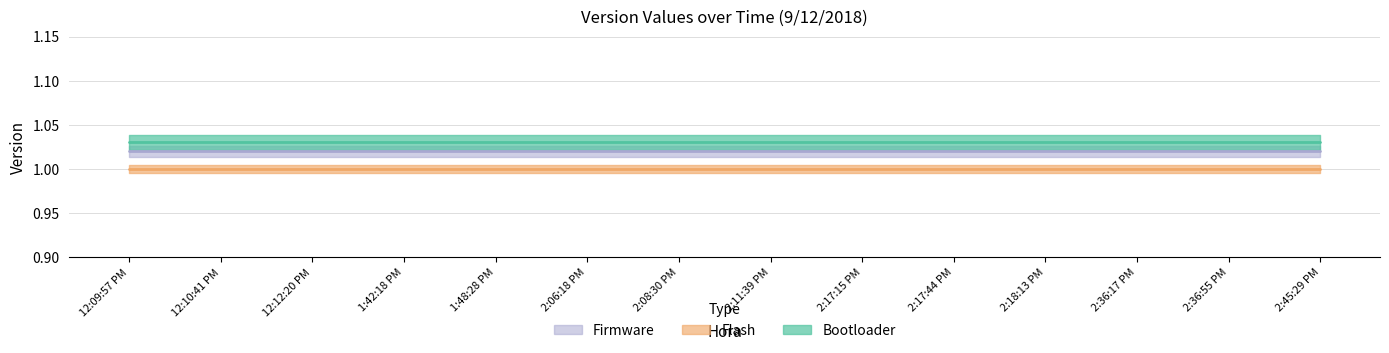

Rank the categories by Bootloader value from lowest to highest.

12:09:57 PM, 12:10:41 PM, 12:12:20 PM, 1:42:18 PM, 1:48:28 PM, 2:06:18 PM, 2:08:30 PM, 2:11:39 PM, 2:17:15 PM, 2:17:44 PM, 2:18:13 PM, 2:36:17 PM, 2:36:55 PM, 2:45:29 PM